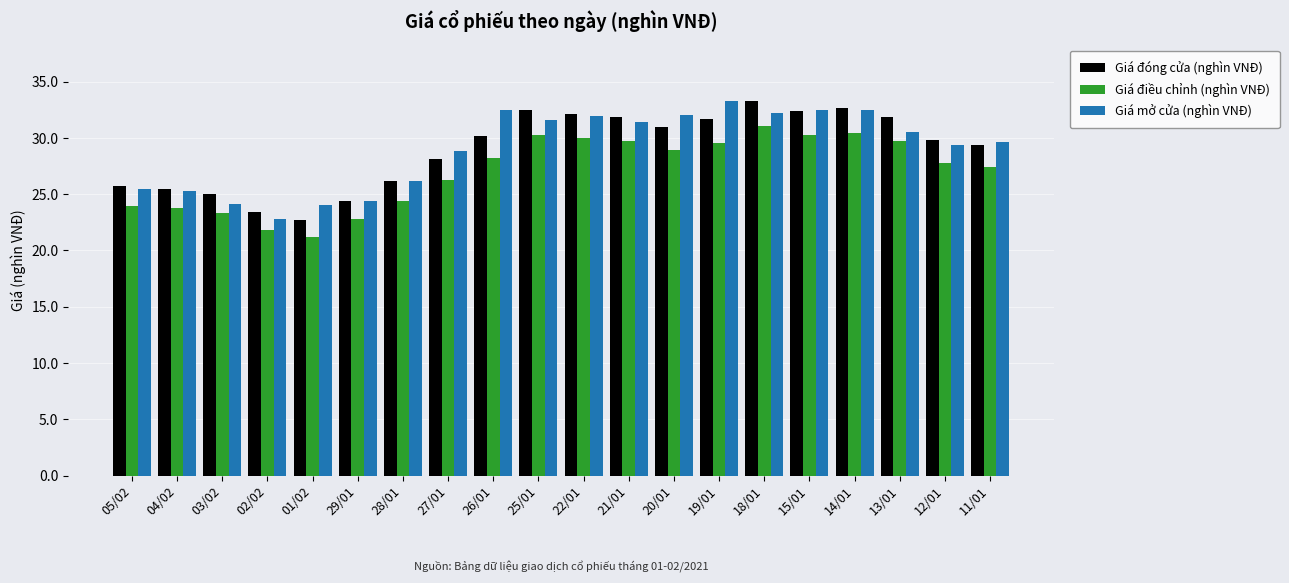

Is it true that Giá điều chỉnh (nghìn VNĐ) equals 50.0 at 18/01?

False